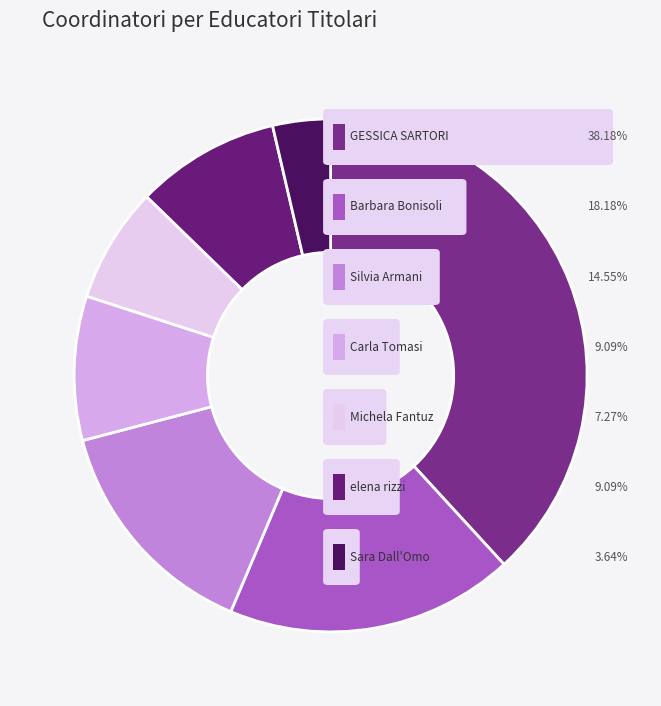

Does any single category account for the majority?

No